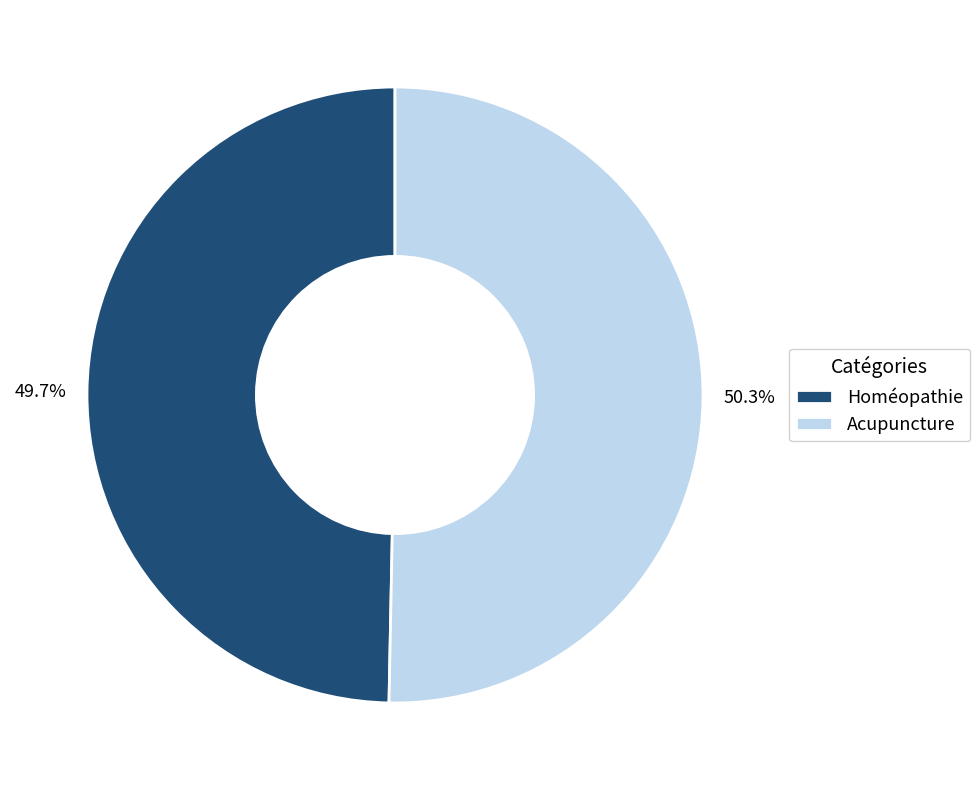

Which slice is the largest?

Acupuncture